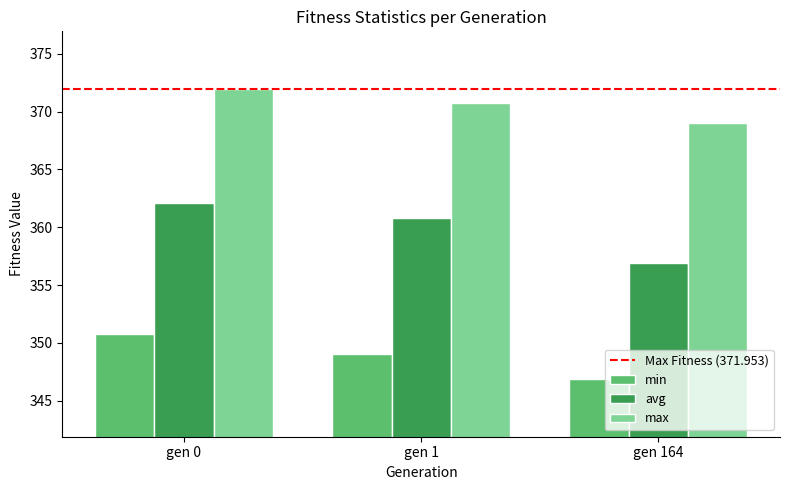

True or false: max has a value of 132.6 at gen 0.

False